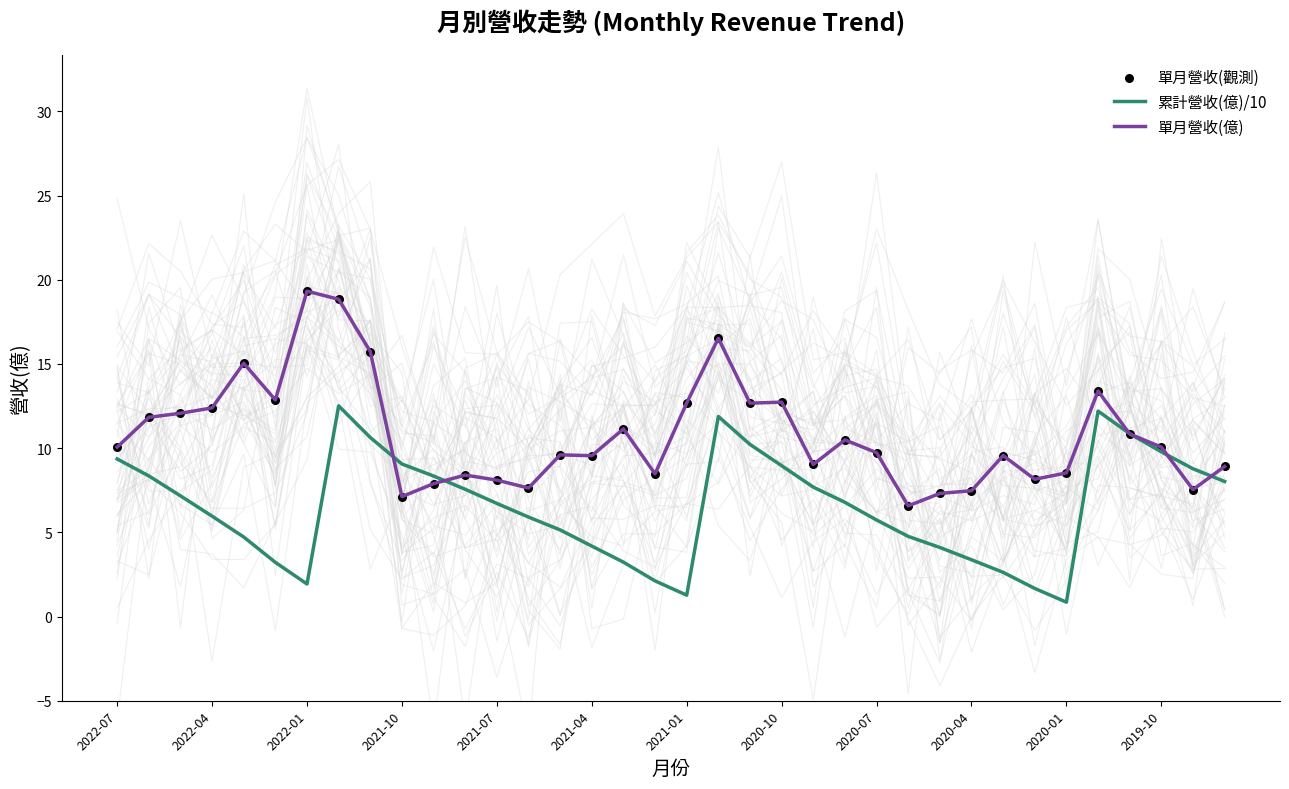

What are all the series names shown in the legend?

累計營收(億)/10, 單月營收(億), 單月營收(觀測)